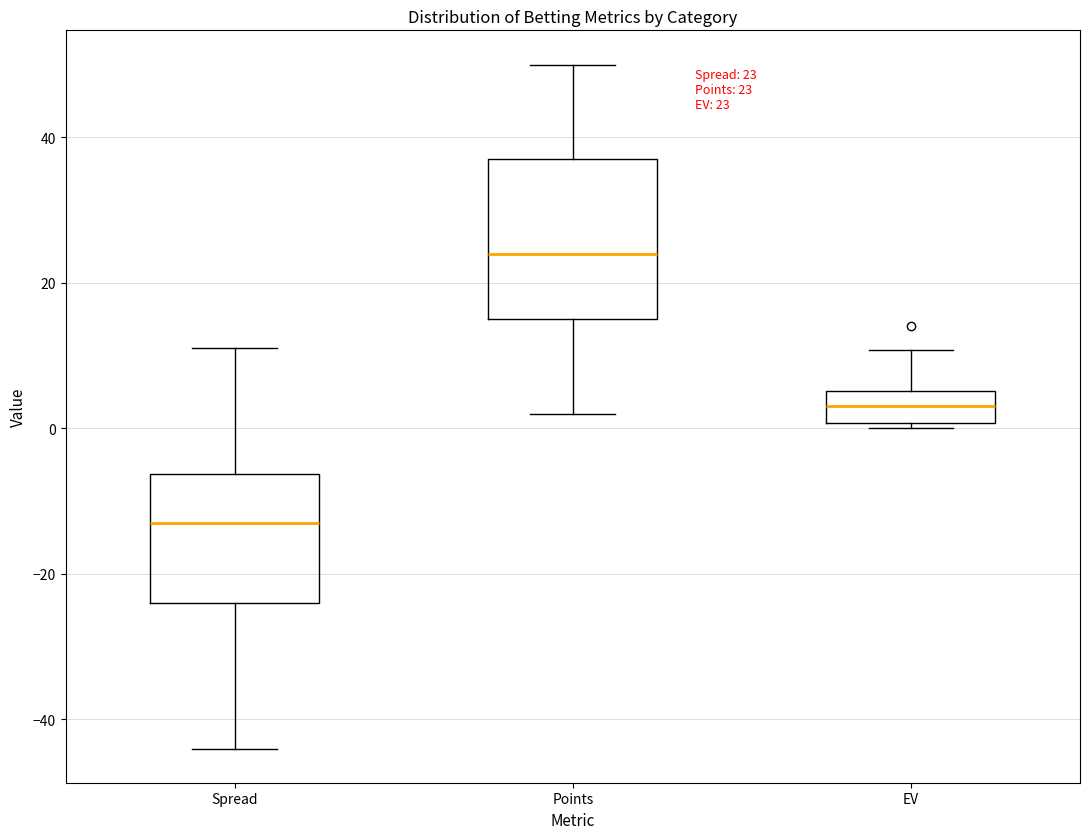

Which box is the tallest, from its lower edge to its upper edge?

Points